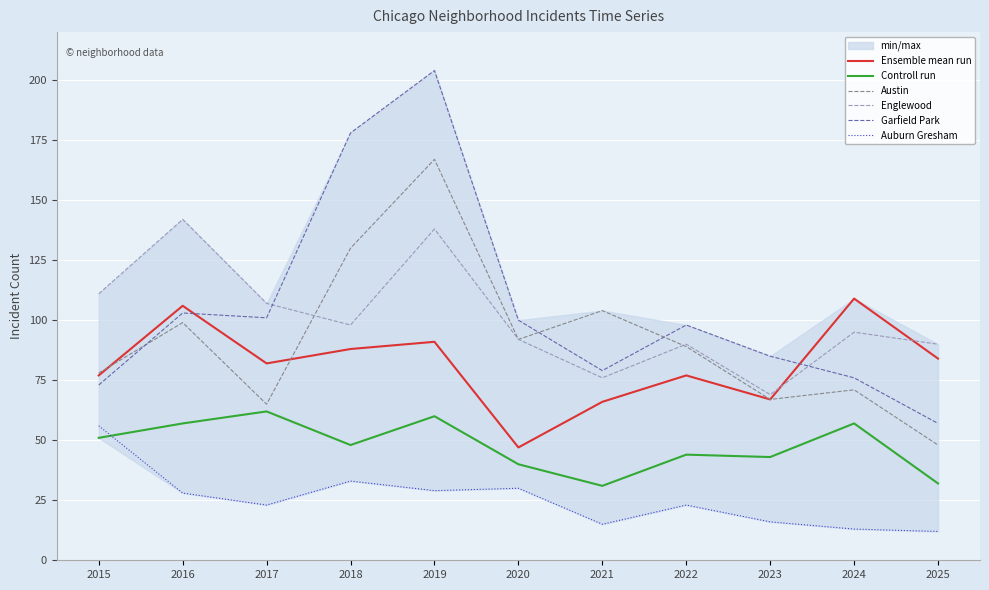

Does the chart display data point markers on the line(s)?

No